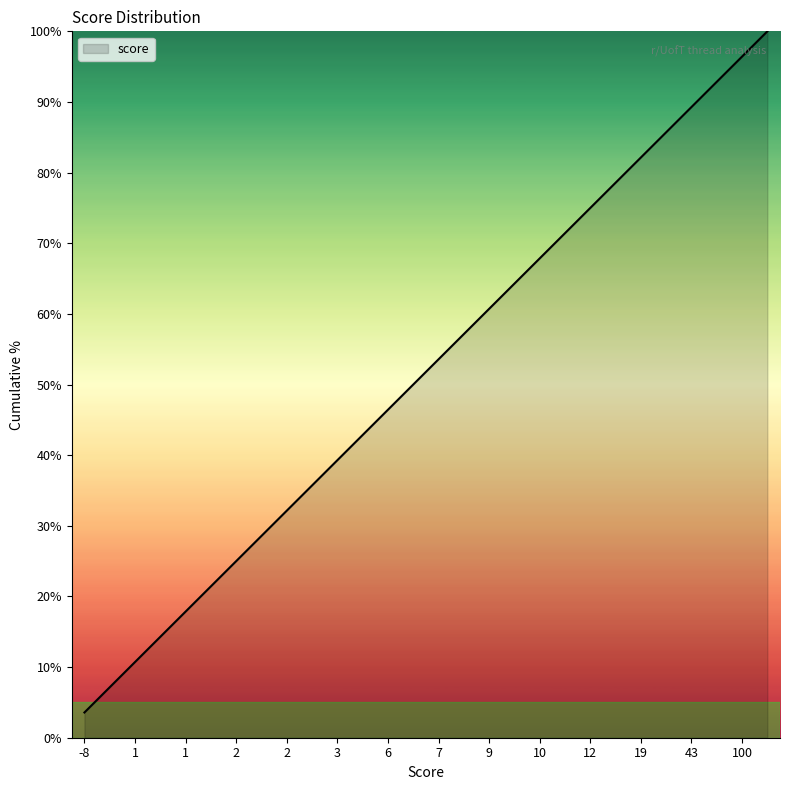

What is the sum of all values?

1450.0